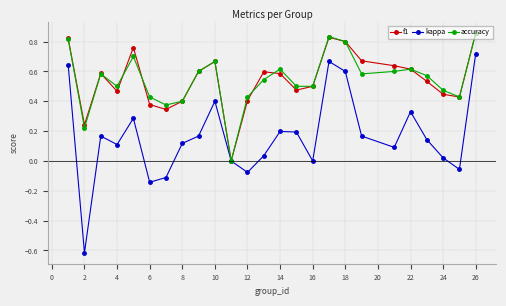

In kappa, how many points are higher than both neighbors (excluding endpoints)?

6